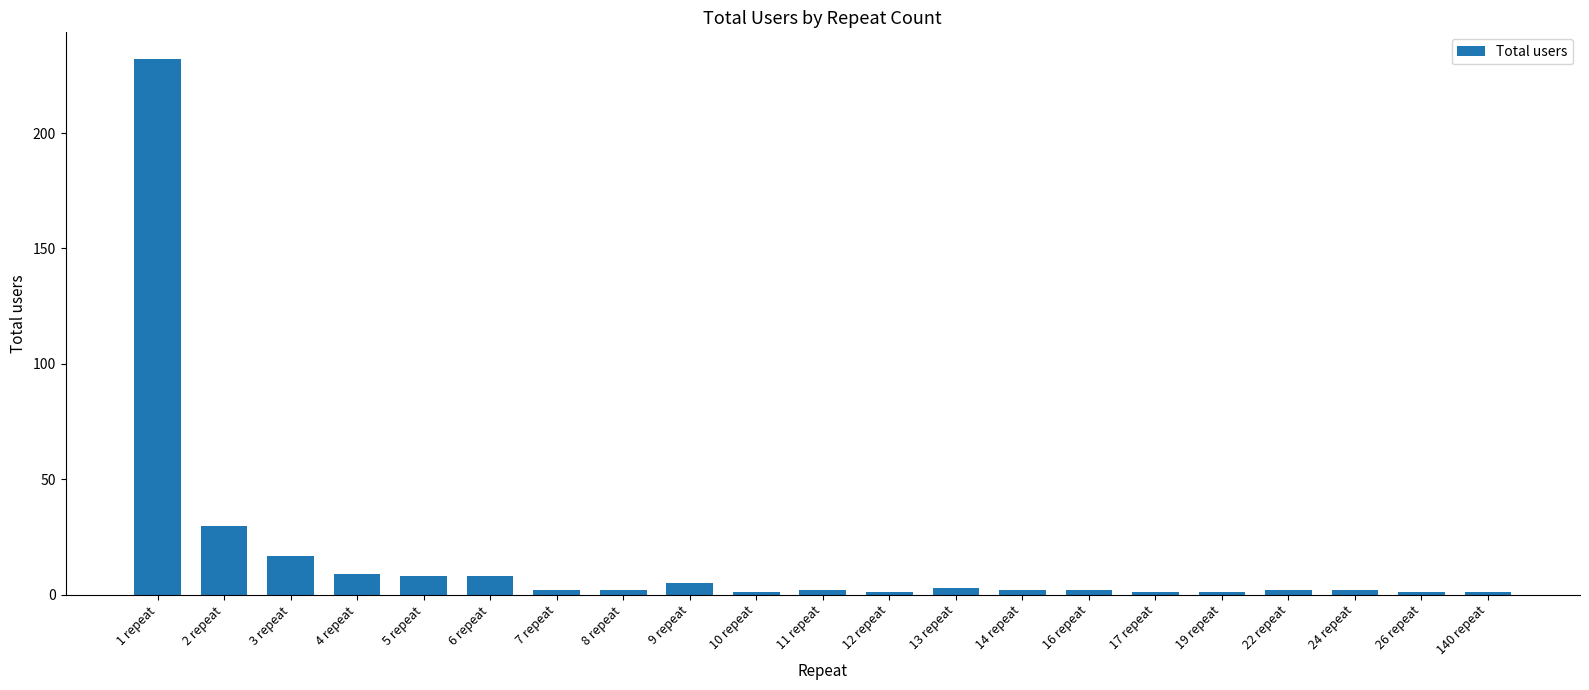

Approximately how many times larger is the value at 17 repeat compared to 16 repeat?

0.5